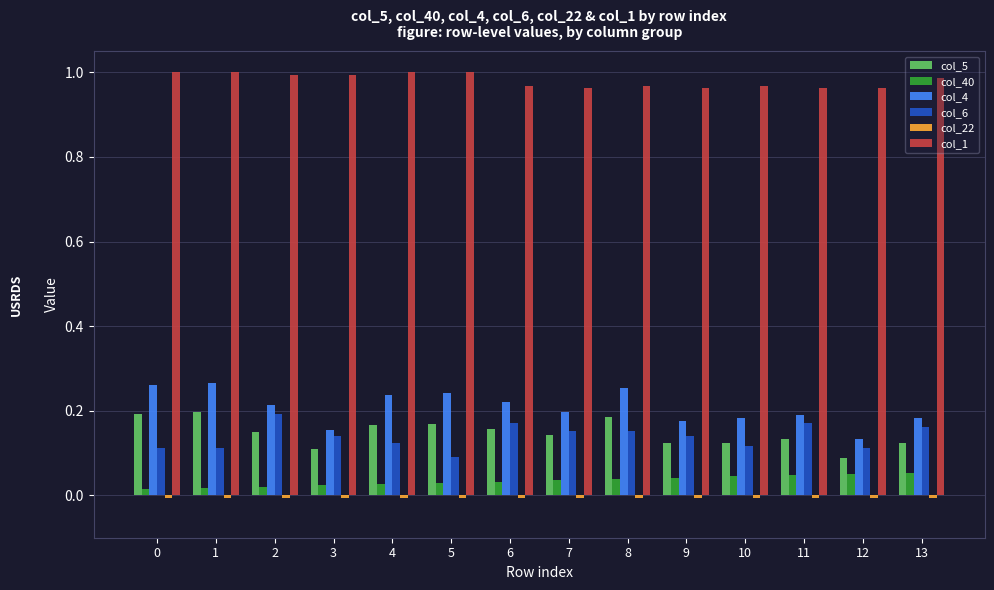

Is the value of col_40 at 11 greater than the value of col_4 at 7?

No